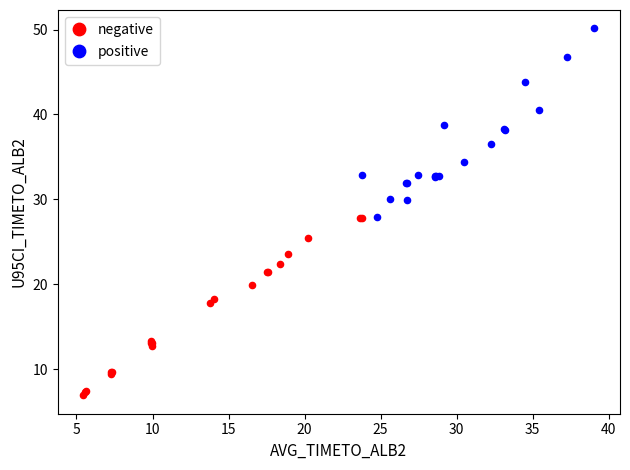

Which series contains the lowest Y value?

negative